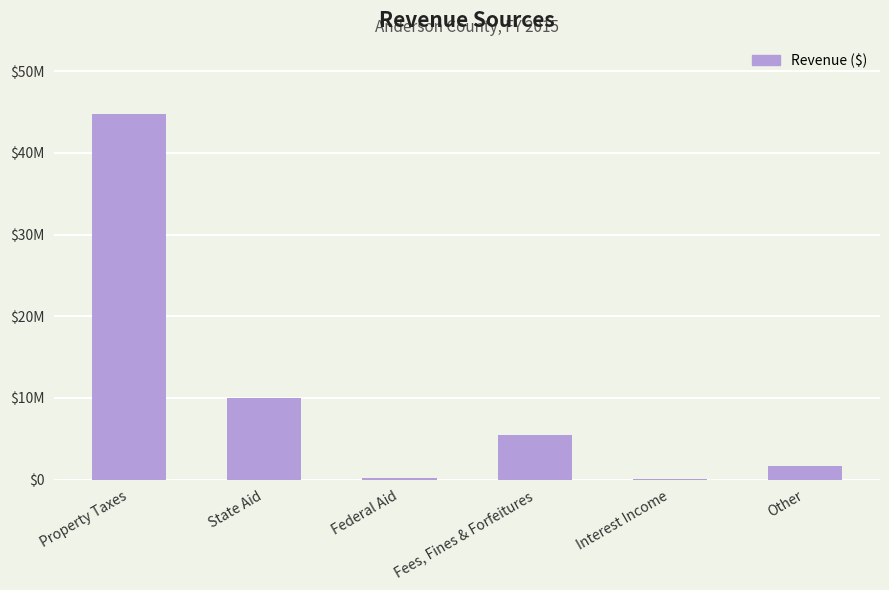

List the labels in order of value, largest first.

Property Taxes, State Aid, Fees, Fines & Forfeitures, Other, Federal Aid, Interest Income